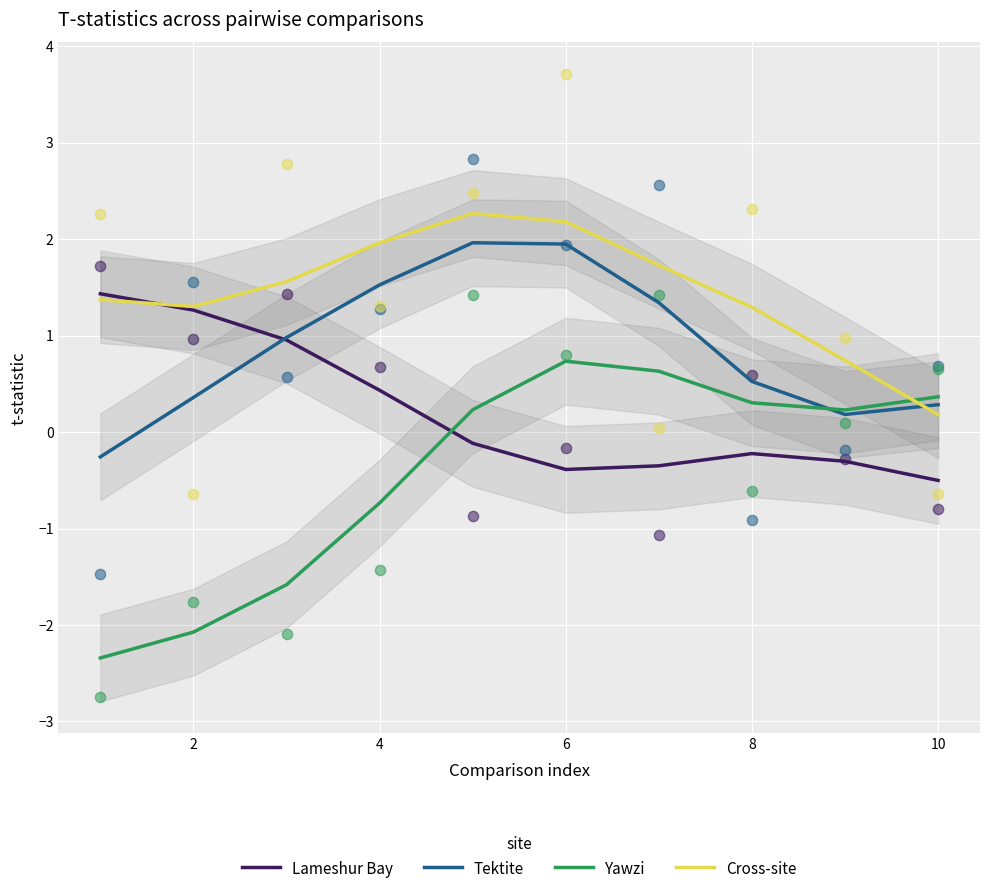

Is it true that Tektite equals 0.5 at 10?

False